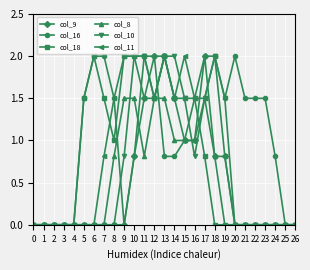

What is the sum of the col_16 values at 22 and 16?

3.0